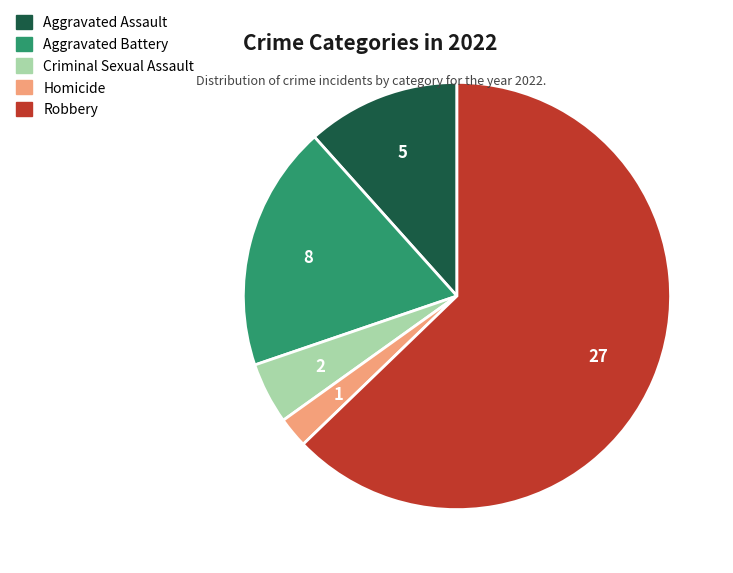

Does Aggravated Assault represent more than half of the total?

No